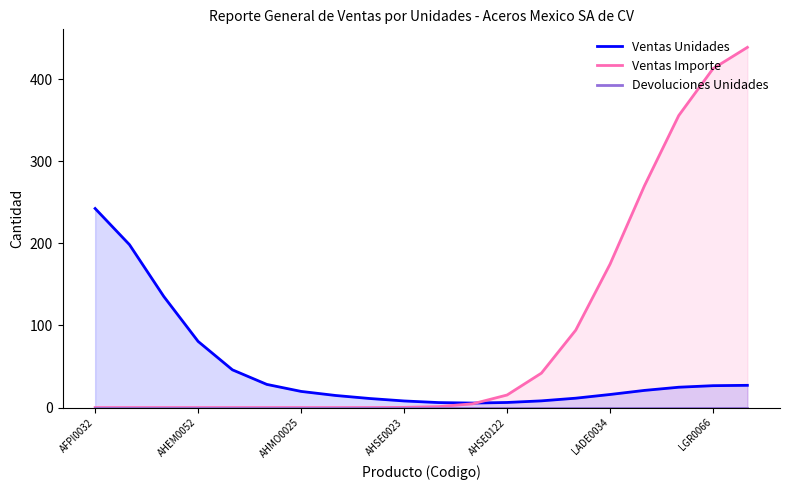

What is the approximate value of Ventas Importe at 17?

355.8